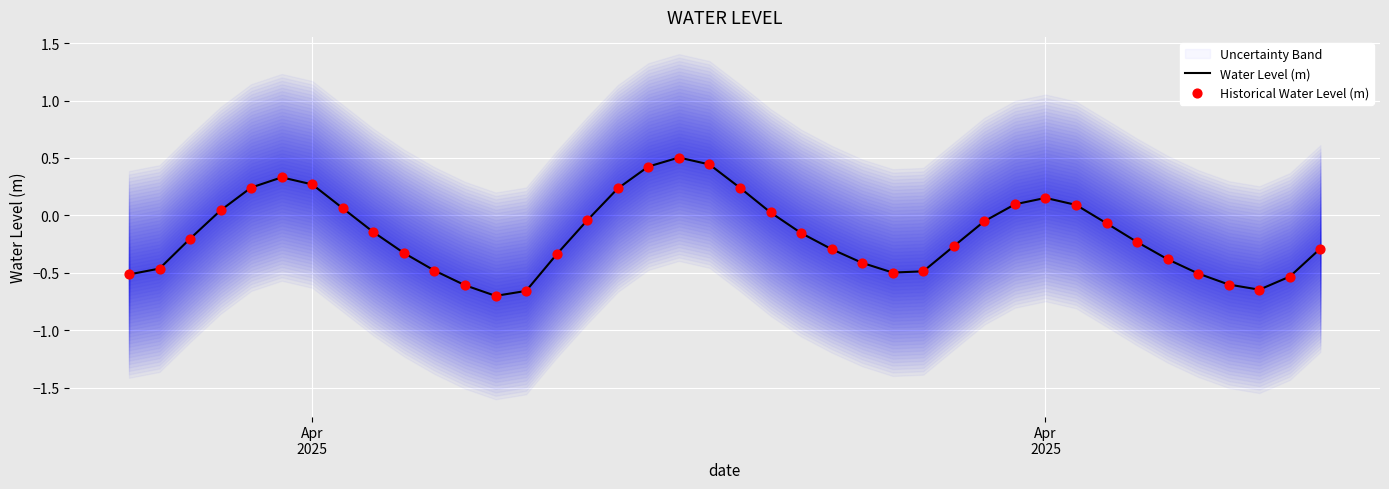

Which series reaches the maximum Y coordinate?

Water Level (m)